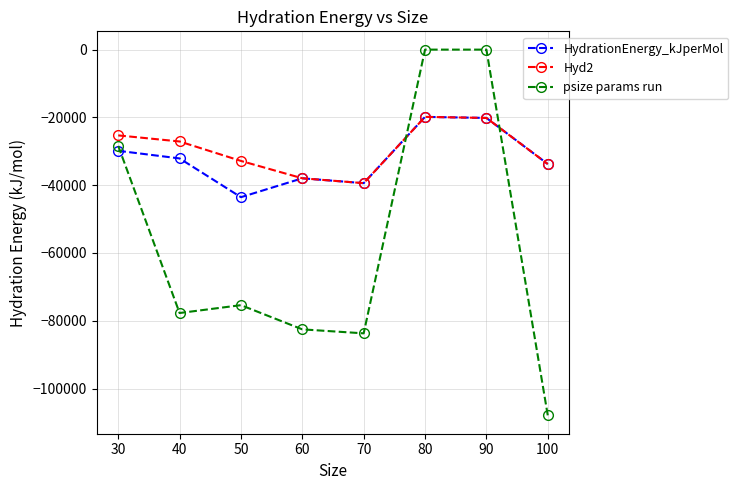

What is the minimum value for HydrationEnergy_kJperMol?

-43537.3